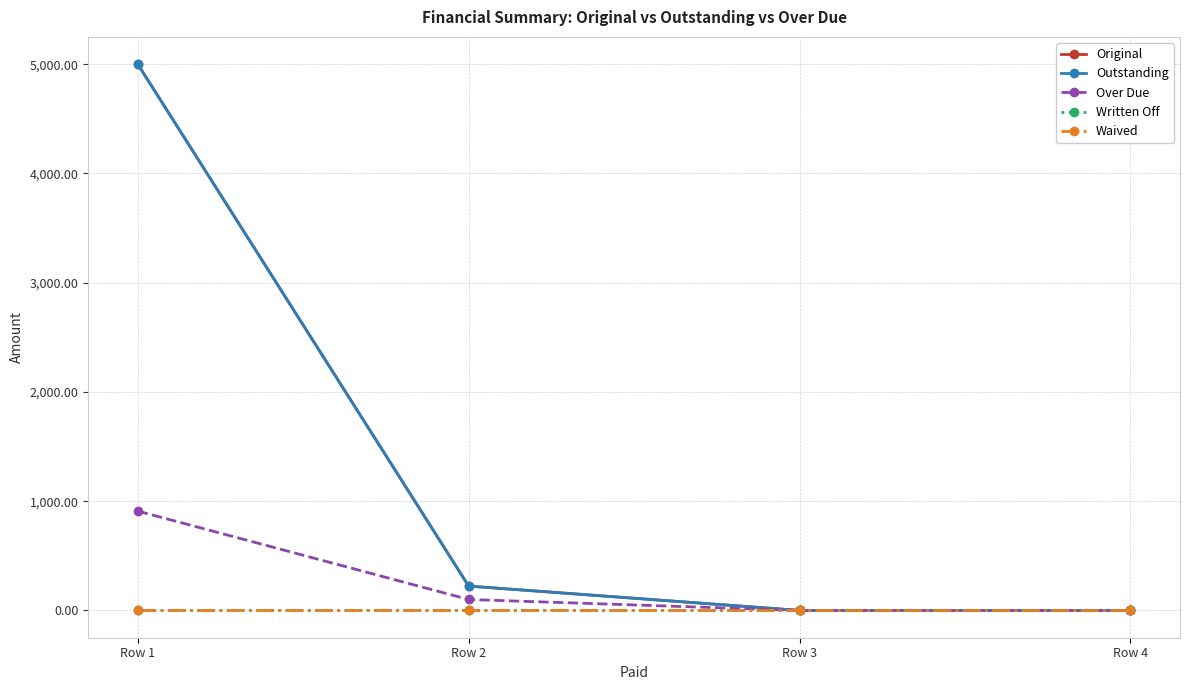

At which category is the sum across all series the highest?

Row 1